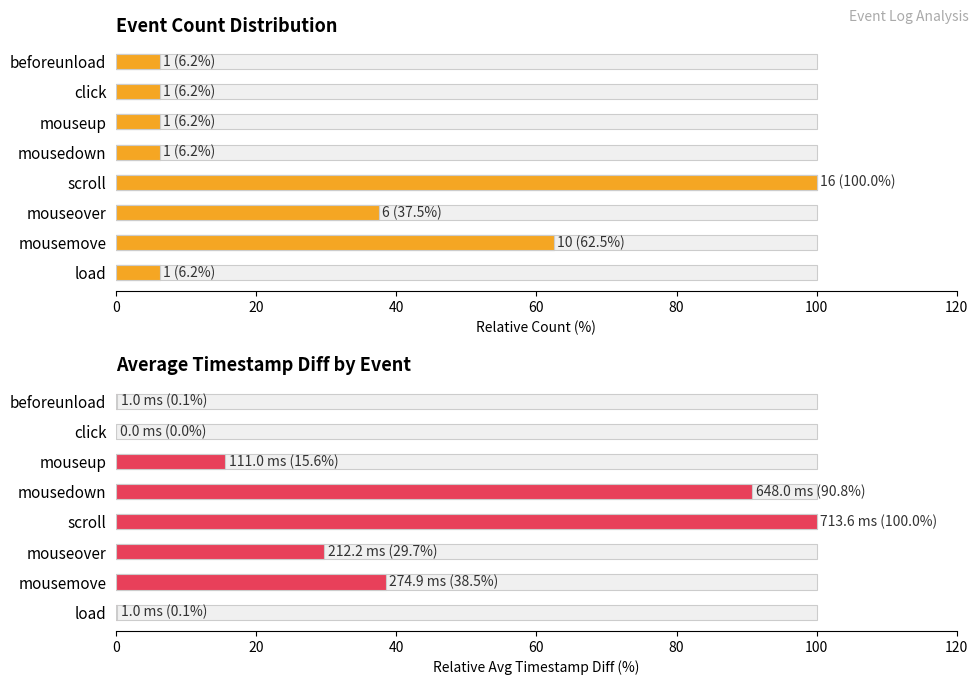

Between click and beforeunload, which series saw the biggest shift?

Avg Timestamp Diff (%)